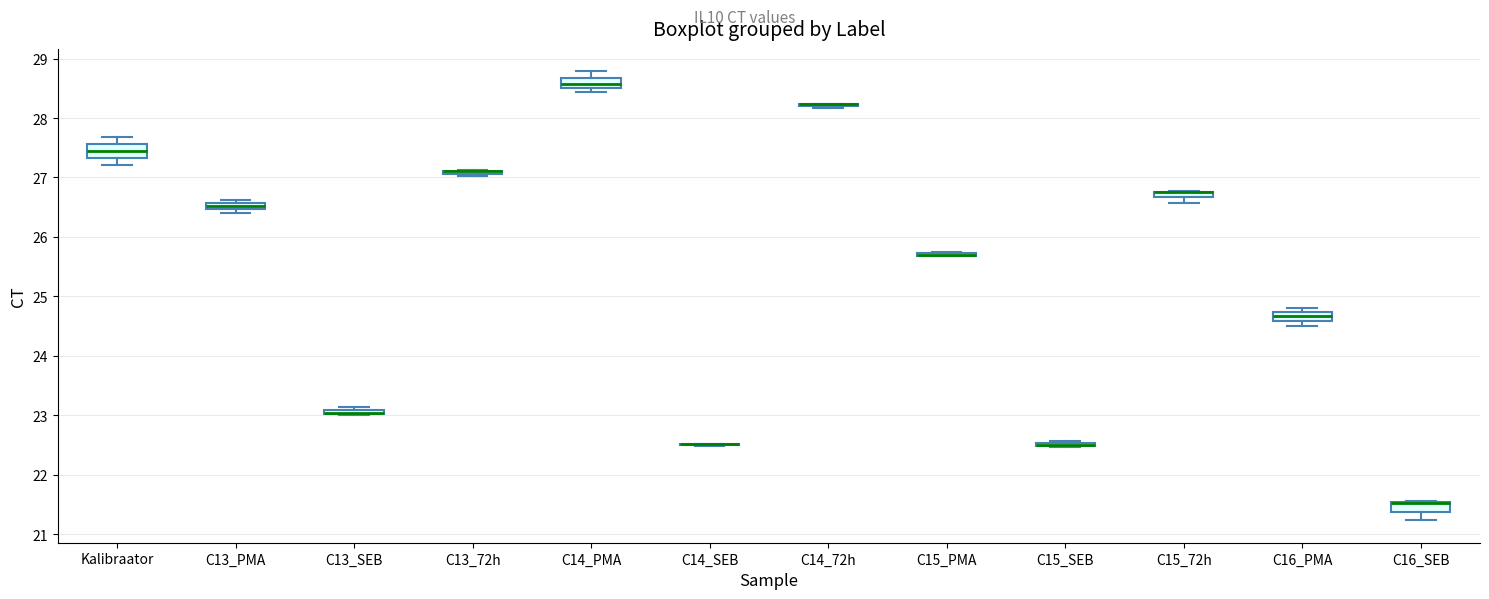

Where is the lower edge of the box for C15_72h on the y-axis? The values are not printed on the chart, so give them approximately, as read against the axis.

26.7